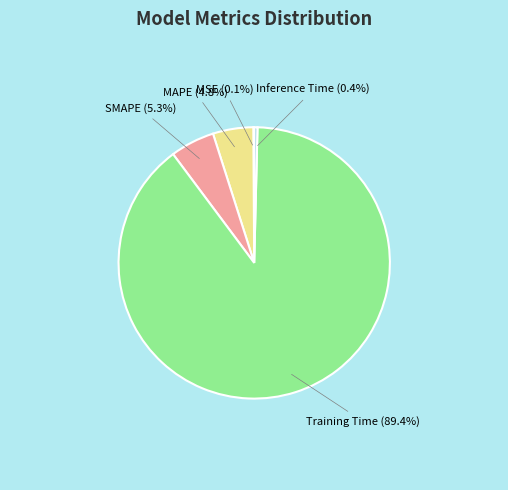

Which category has the biggest portion of the pie?

Training Time